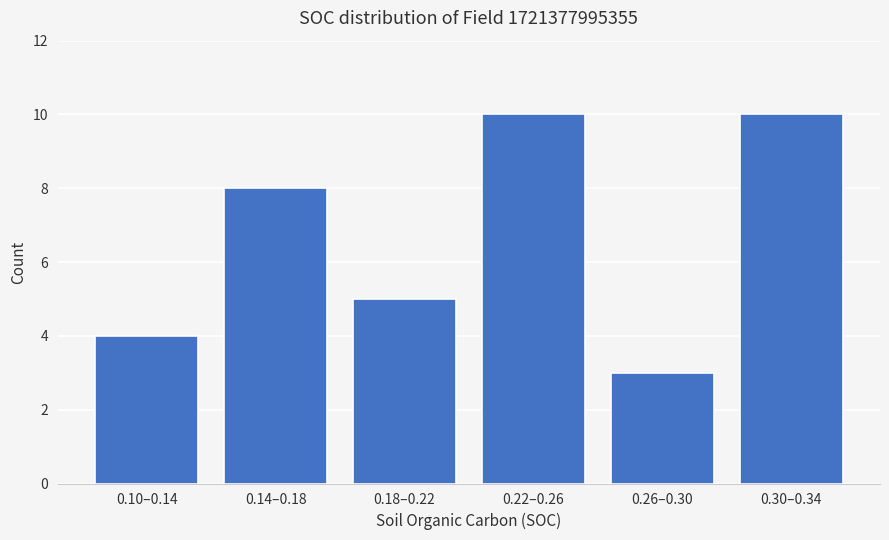

Reading left to right, transcribe all the data shown in this chart.

4	8	5	10	3	10